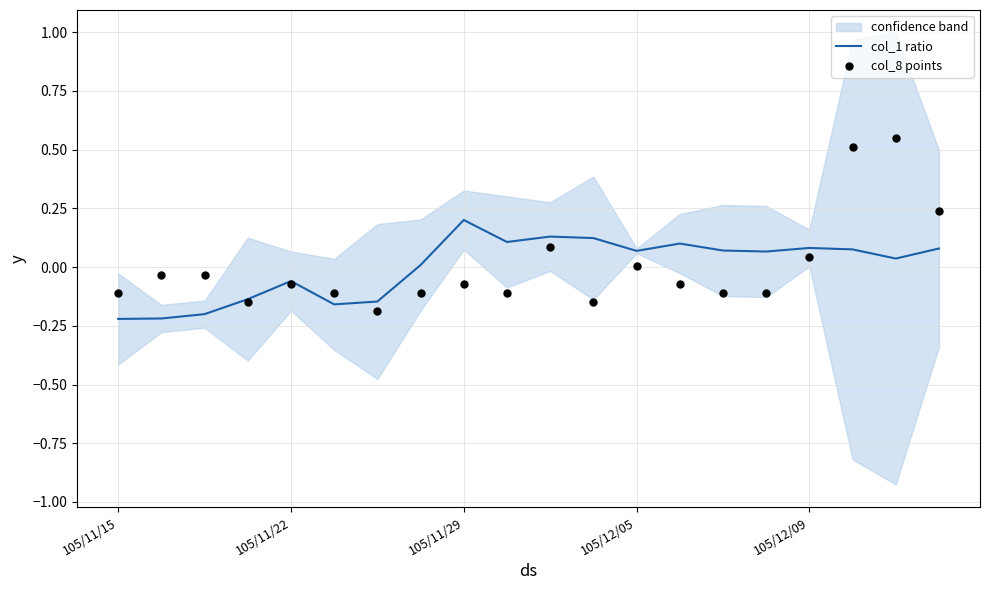

Which series contains the lowest Y value?

col_1 ratio